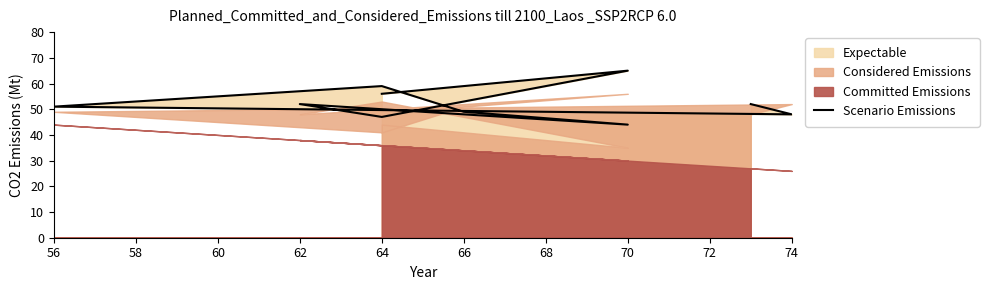

What is the sum of the values at 74 and 56?

99